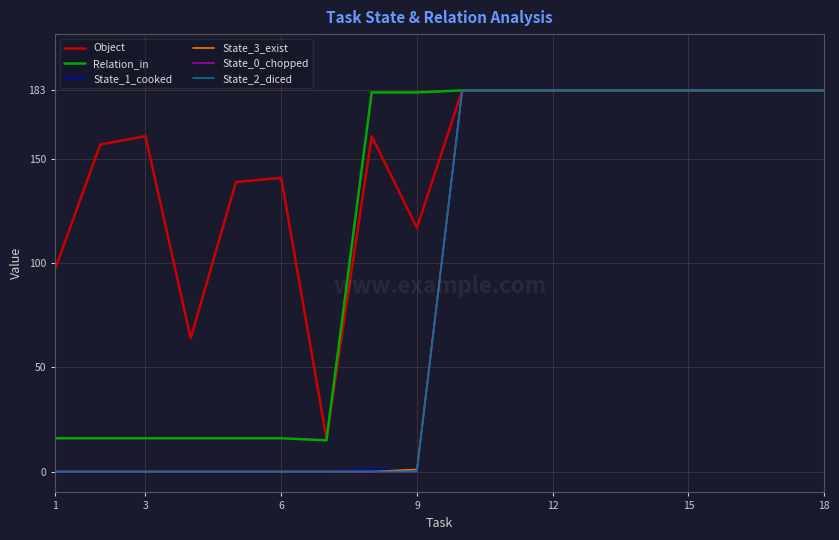

Does the chart have visible grid lines?

Yes